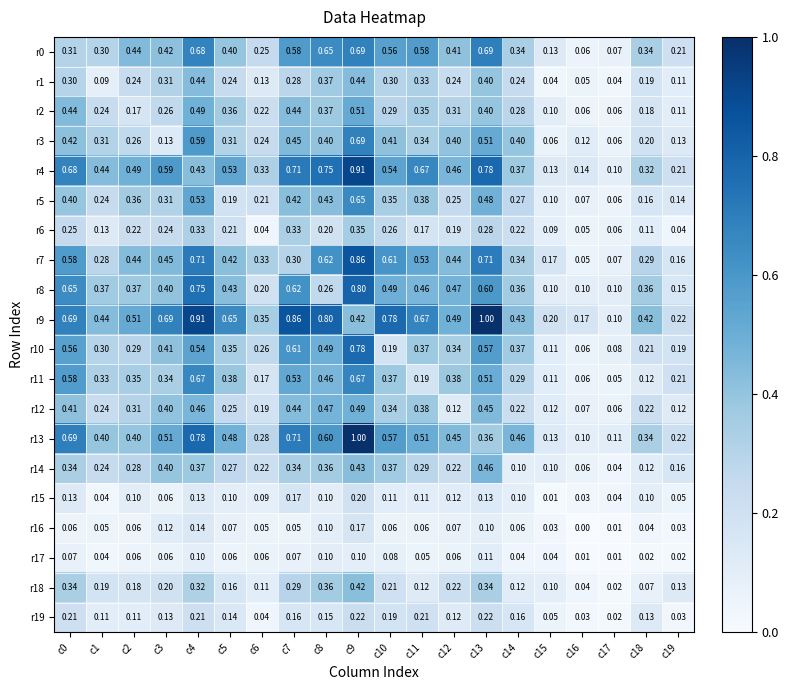

Is the value of r12 at c7 greater than the value of r2 at c9?

No